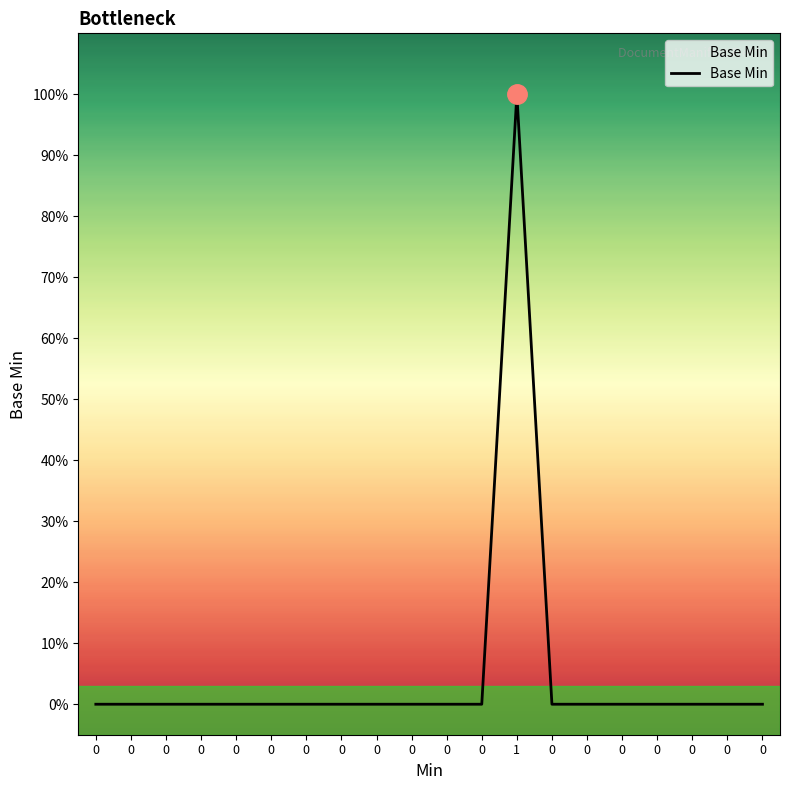

The chart shows a value of 0 at 0. True or false?

True